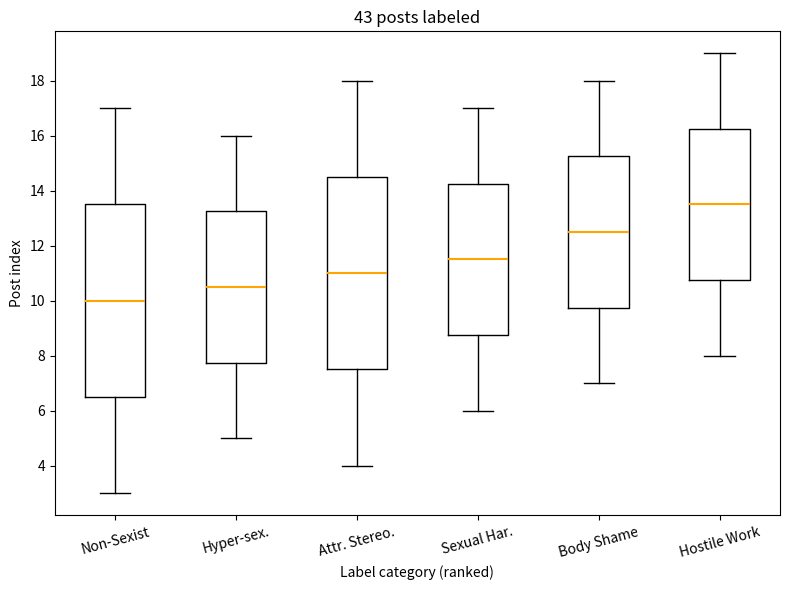

Reading left to right, transcribe this box plot: for each box, give where its median line is, the range the box spans, and where its two whiskers end, as read against the y-axis. The values are not printed on the chart, so give them approximately, as read against the axis.

Non-Sexist: median 10.0, box 6.6 to 13.6, whiskers 3.0 to 17.0
Hyper-sex.: median 10.6, box 7.8 to 13.2, whiskers 5.0 to 16.0
Attr. Stereo.: median 11.0, box 7.6 to 14.6, whiskers 4.0 to 18.0
Sexual Har.: median 11.6, box 8.8 to 14.2, whiskers 6.0 to 17.0
Body Shame: median 12.6, box 9.8 to 15.2, whiskers 7.0 to 18.0
Hostile Work: median 13.6, box 10.8 to 16.2, whiskers 8.0 to 19.0